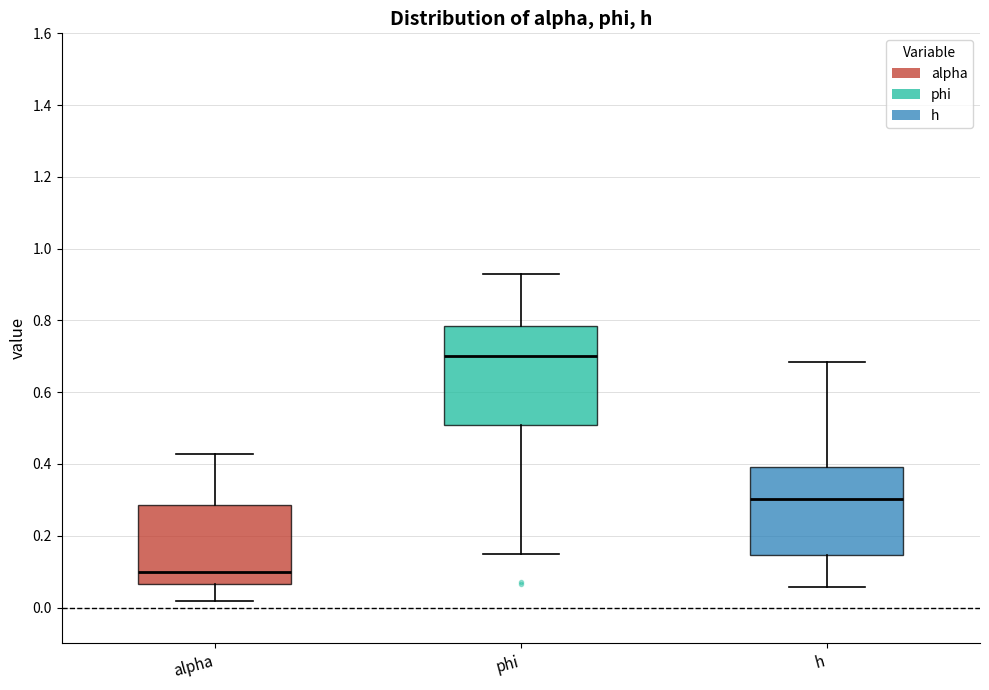

Which box has the lowest median line?

alpha